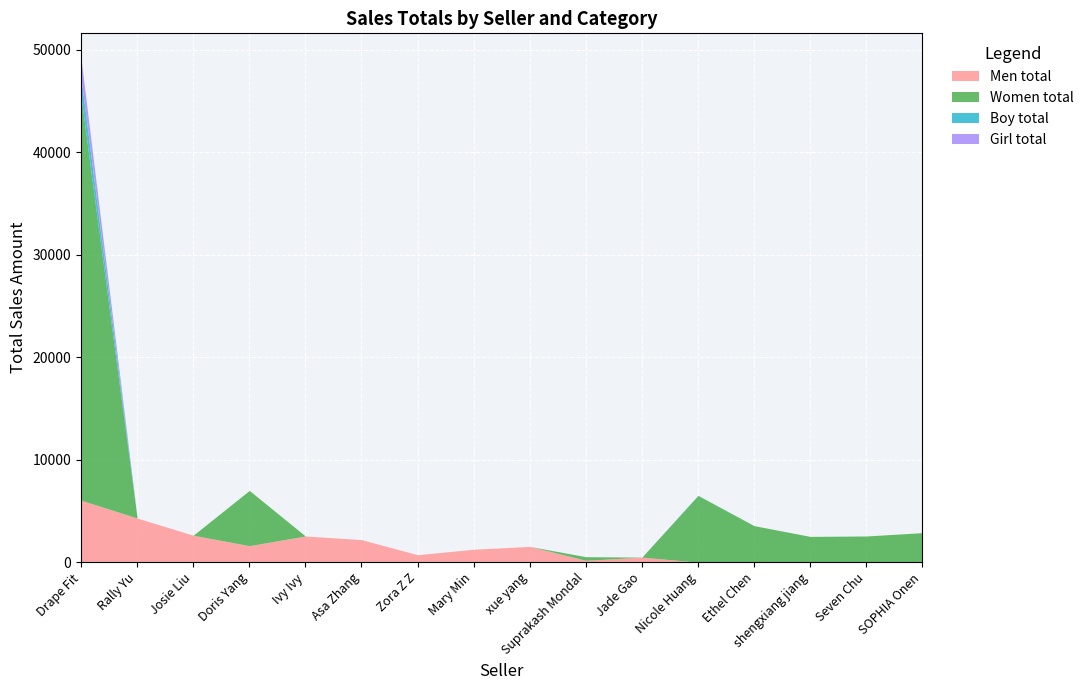

How many interior local valleys does the Women total series have?

2